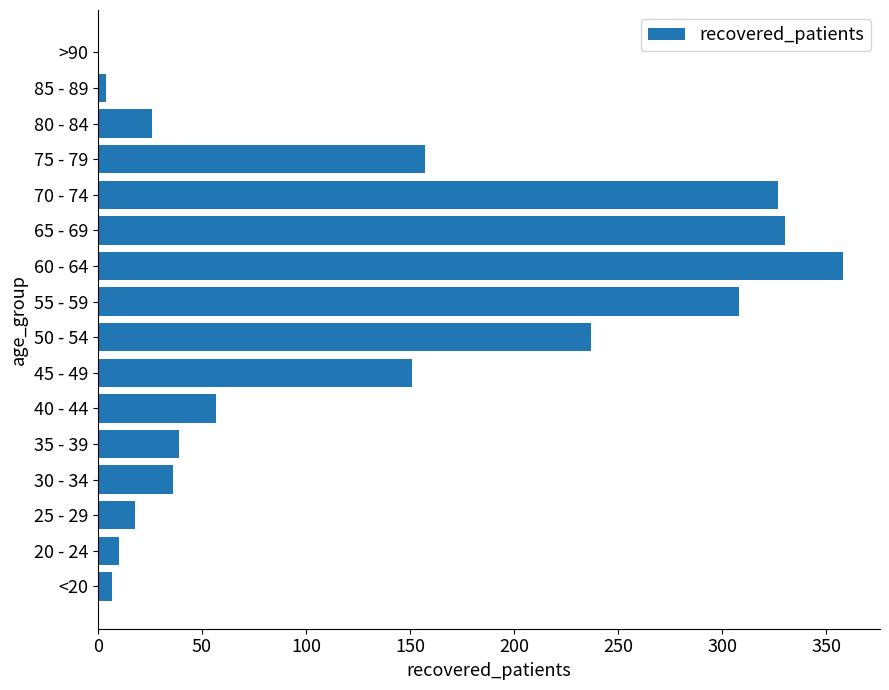

Which category has the highest value across all series?

60 - 64